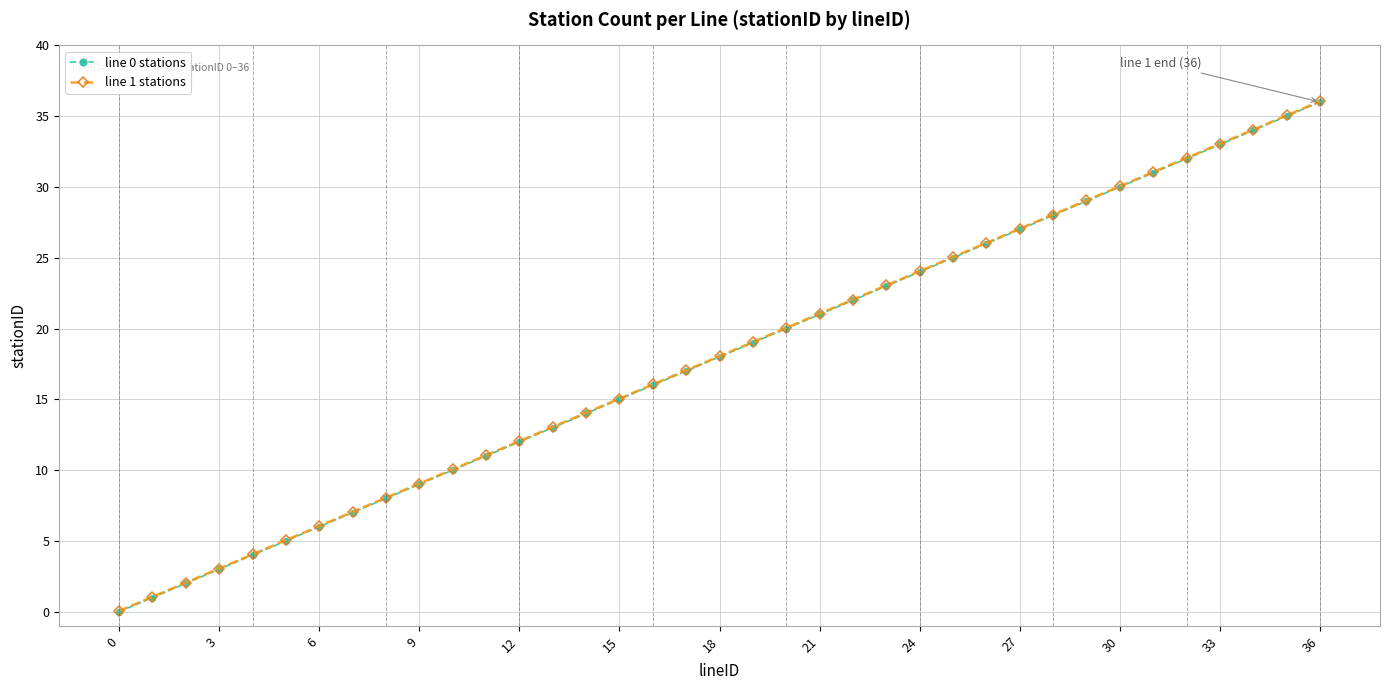

True or false: line 0 stations has more than 0 points higher than both neighbors.

False